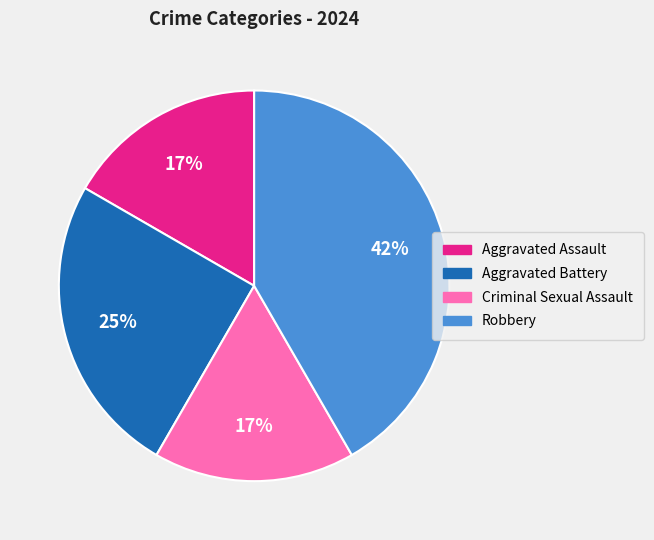

Does any single category account for the majority?

No